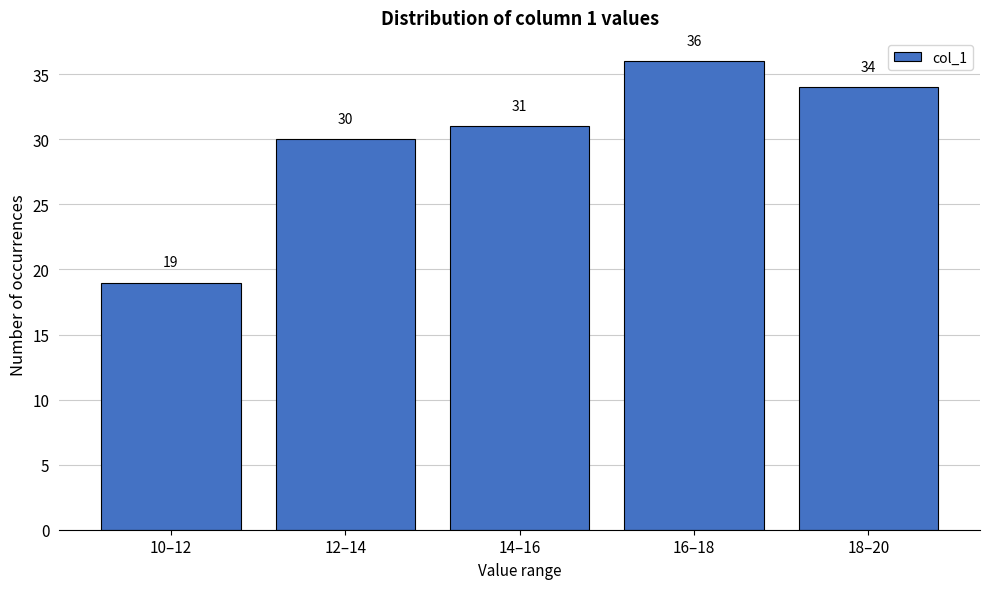

Reading left to right, transcribe all the data shown in this chart.

19	30	31	36	34